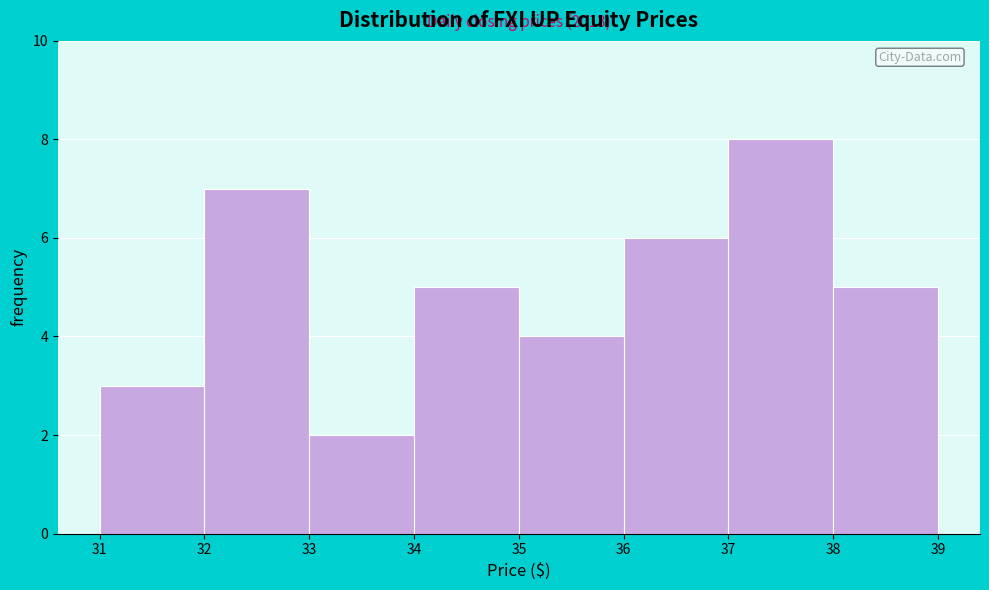

Over which range of the x-axis is the bar tallest?

37 to 38